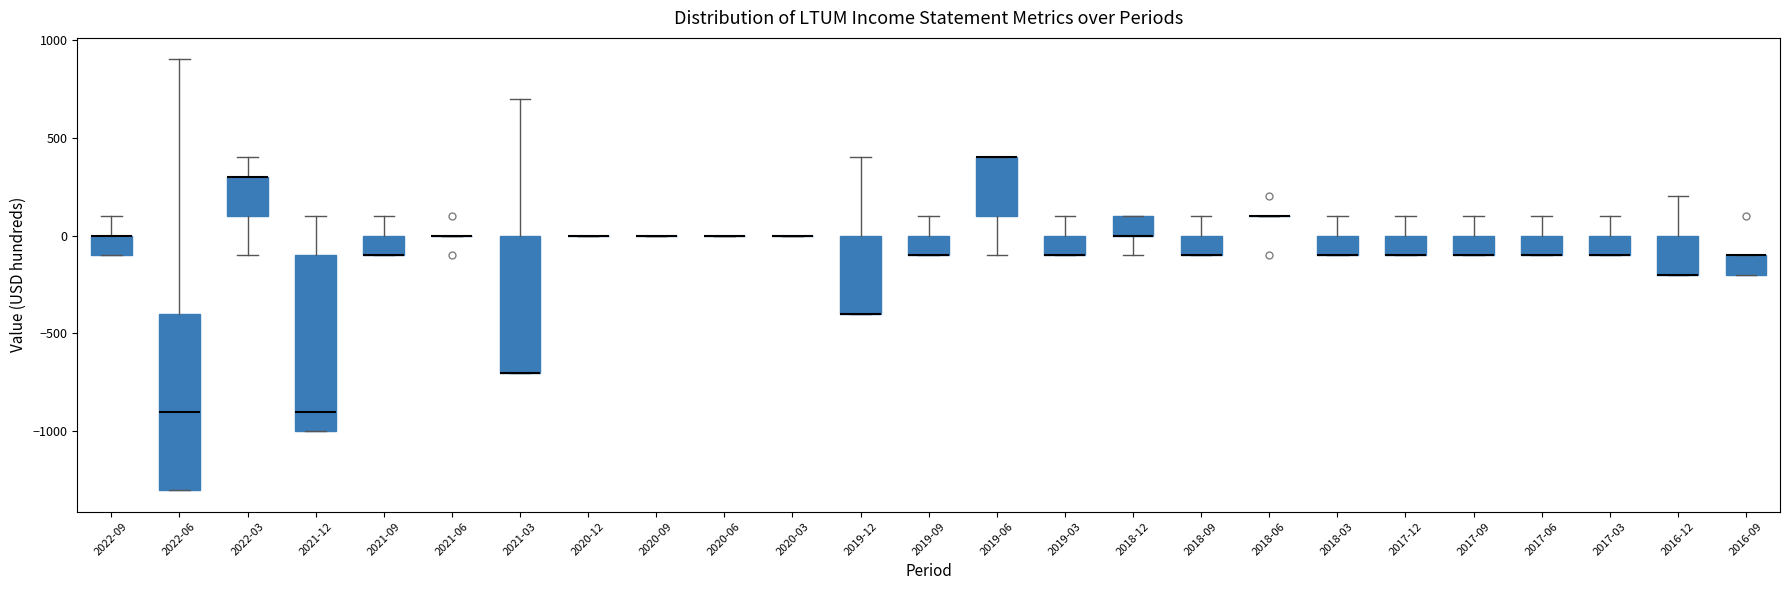

Reading left to right, read every box against the y-axis: the position of its median line, the range the box covers, and the ends of its whiskers. The values are not printed on the chart, so give them approximately, as read against the axis.

2022-09: median 0 (drawn on the box's upper edge), box -100 to 0, whiskers -100 to 100
2022-06: median -900, box -1300 to -400, whiskers -1300 to 900
2022-03: median 300 (drawn on the box's upper edge), box 100 to 300, whiskers -100 to 400
2021-12: median -900, box -1000 to -100, whiskers -1000 to 100
2021-09: median -100 (drawn on the box's lower edge), box -100 to 0, whiskers -100 to 100
2021-06: box collapsed to a line at 0, whiskers 0 to 0
2021-03: median -700 (drawn on the box's lower edge), box -700 to 0, whiskers -700 to 700
2020-12: box collapsed to a line at 0, whiskers 0 to 0
2020-09: box collapsed to a line at 0, whiskers 0 to 0
2020-06: box collapsed to a line at 0, whiskers 0 to 0
2020-03: box collapsed to a line at 0, whiskers 0 to 0
2019-12: median -400 (drawn on the box's lower edge), box -400 to 0, whiskers -400 to 400
2019-09: median -100 (drawn on the box's lower edge), box -100 to 0, whiskers -100 to 100
2019-06: median 400 (drawn on the box's upper edge), box 100 to 400, whiskers -100 to 400
2019-03: median -100 (drawn on the box's lower edge), box -100 to 0, whiskers -100 to 100
2018-12: median 0 (drawn on the box's lower edge), box 0 to 100, whiskers -100 to 100
2018-09: median -100 (drawn on the box's lower edge), box -100 to 0, whiskers -100 to 100
2018-06: box collapsed to a line at 100, whiskers 100 to 100
2018-03: median -100 (drawn on the box's lower edge), box -100 to 0, whiskers -100 to 100
2017-12: median -100 (drawn on the box's lower edge), box -100 to 0, whiskers -100 to 100
2017-09: median -100 (drawn on the box's lower edge), box -100 to 0, whiskers -100 to 100
2017-06: median -100 (drawn on the box's lower edge), box -100 to 0, whiskers -100 to 100
2017-03: median -100 (drawn on the box's lower edge), box -100 to 0, whiskers -100 to 100
2016-12: median -200 (drawn on the box's lower edge), box -200 to 0, whiskers -200 to 200
2016-09: median -100 (drawn on the box's upper edge), box -200 to -100, whiskers -200 to -100